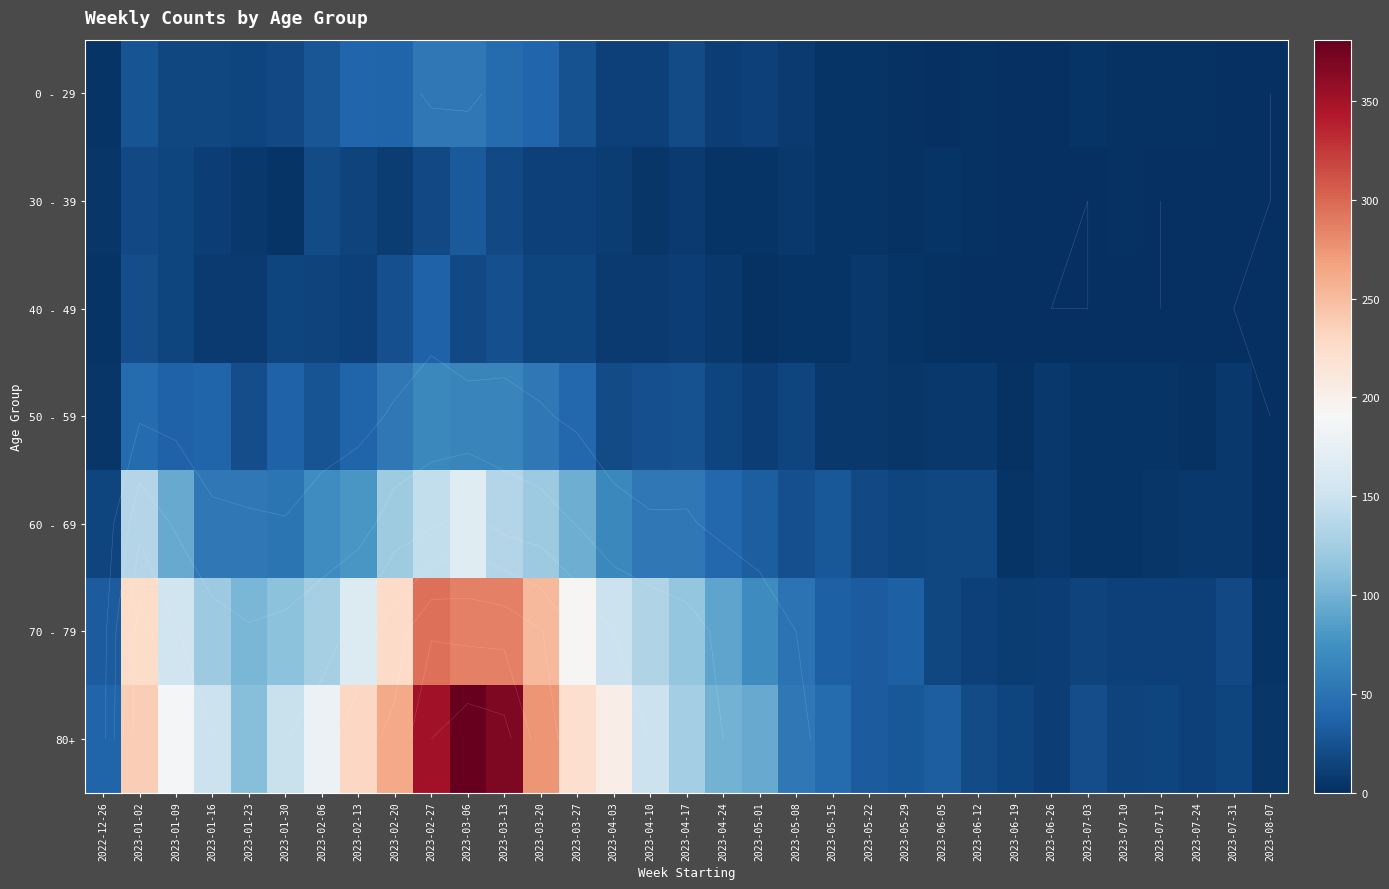

The 30 - 39 series shows 3 at 2023-06-05. True or false?

True